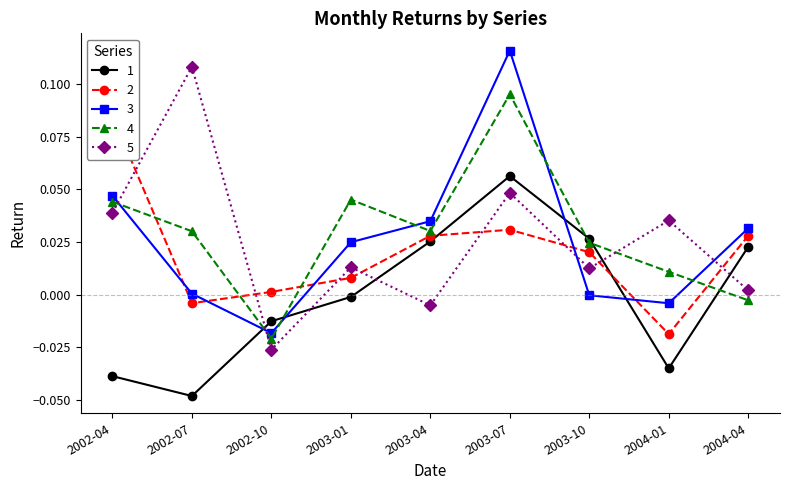

Does the chart have visible grid lines?

No